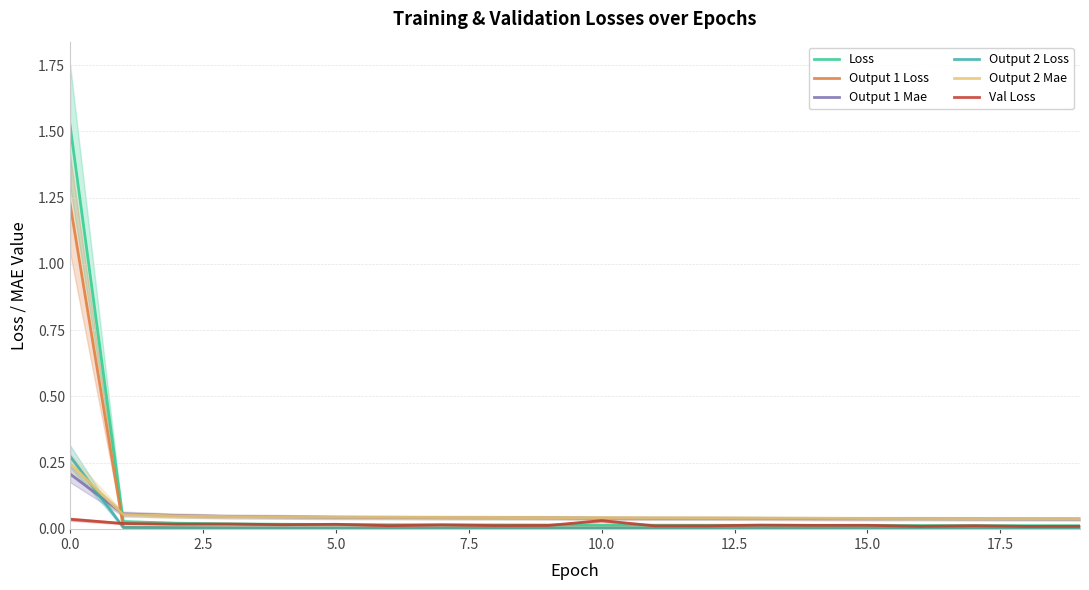

Count the number of data series in this chart.

6